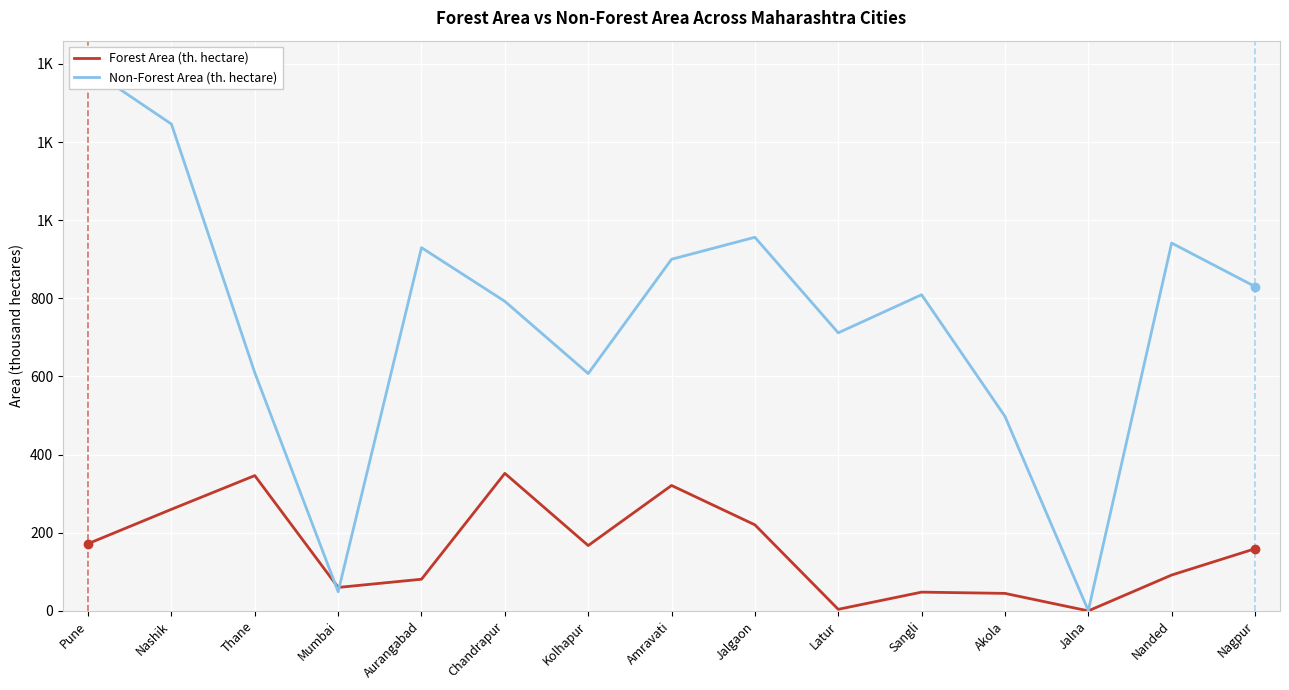

Where is Forest Area (th. hectare) nearest to the value 176?

Pune